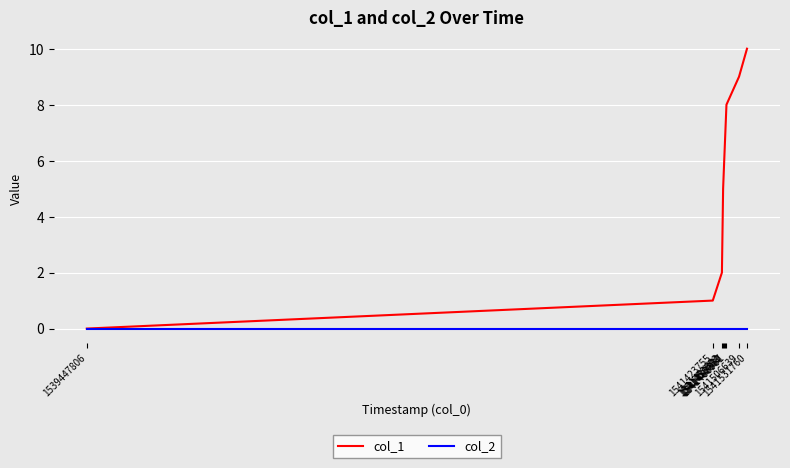

Which series has the largest total across all categories?

col_1